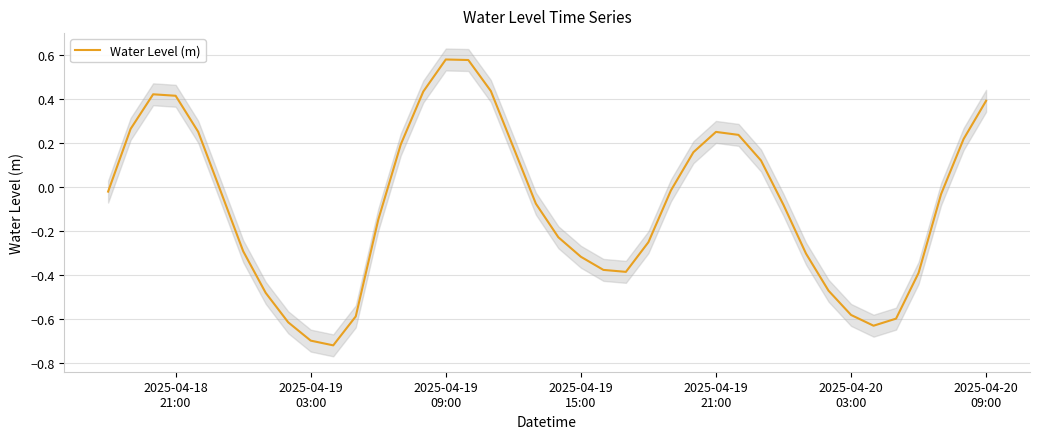

How many distinct data groups are displayed?

1